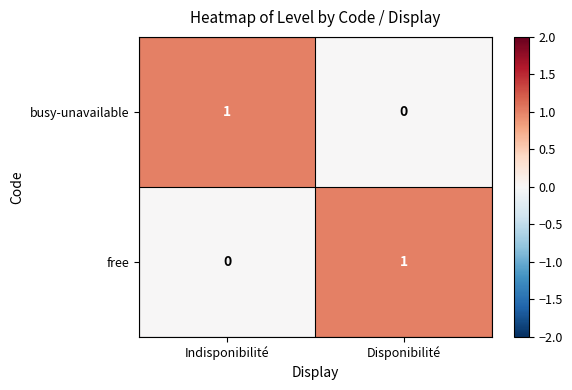

At which label does busy-unavailable reach its peak?

Indisponibilité